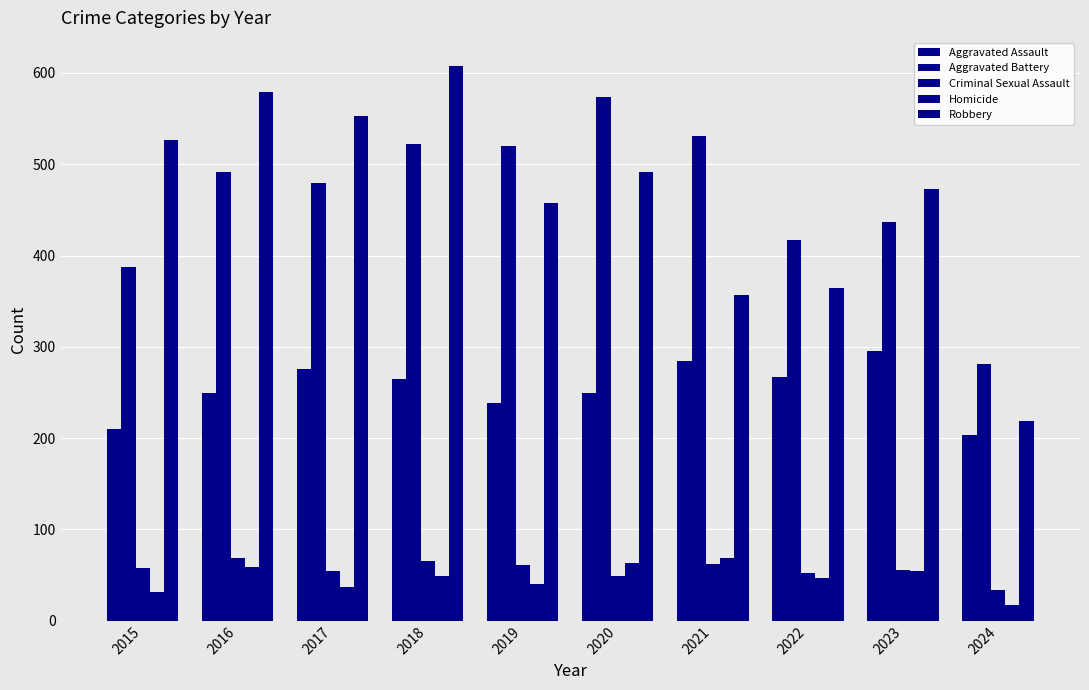

How many data points in Aggravated Battery are less than 491?

5